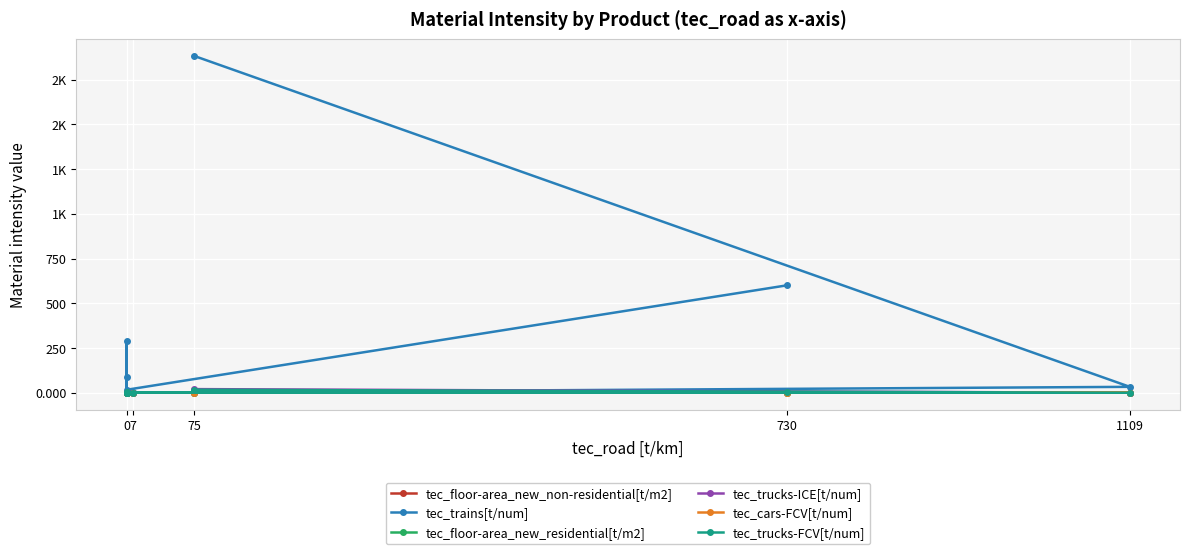

At which category does tec_cars-FCV[t/num] reach its first local peak?

730